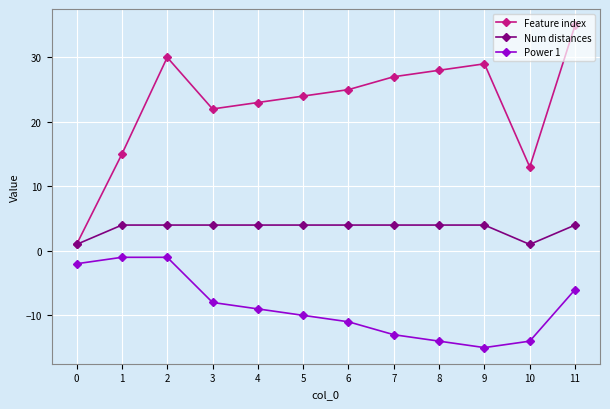

At 3, list the series in order from largest to smallest.

Feature index, Num distances, Power 1